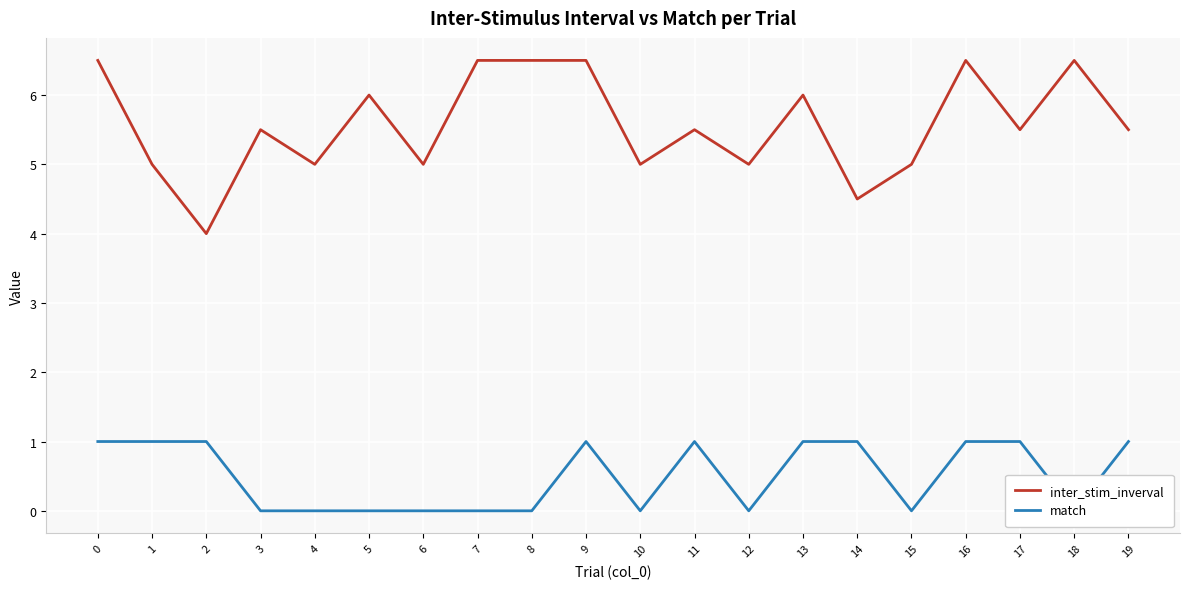

Reading left to right, extract all data points from this chart.

inter_stim_inverval: 6.5	5.0	4.0	5.5	5.0	6.0	5.0	6.5	6.5	6.5	5.0	5.5	5.0	6.0	4.5	5.0	6.5	5.5	6.5	5.5
match: 1.0	1.0	1.0	0.0	0.0	0.0	0.0	0.0	0.0	1.0	0.0	1.0	0.0	1.0	1.0	0.0	1.0	1.0	0.0	1.0